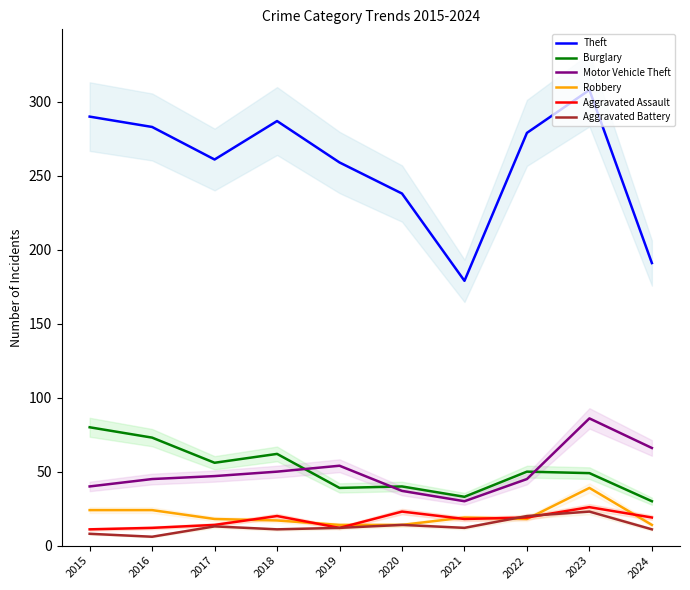

What is the difference between the highest and lowest values at 2018?

276